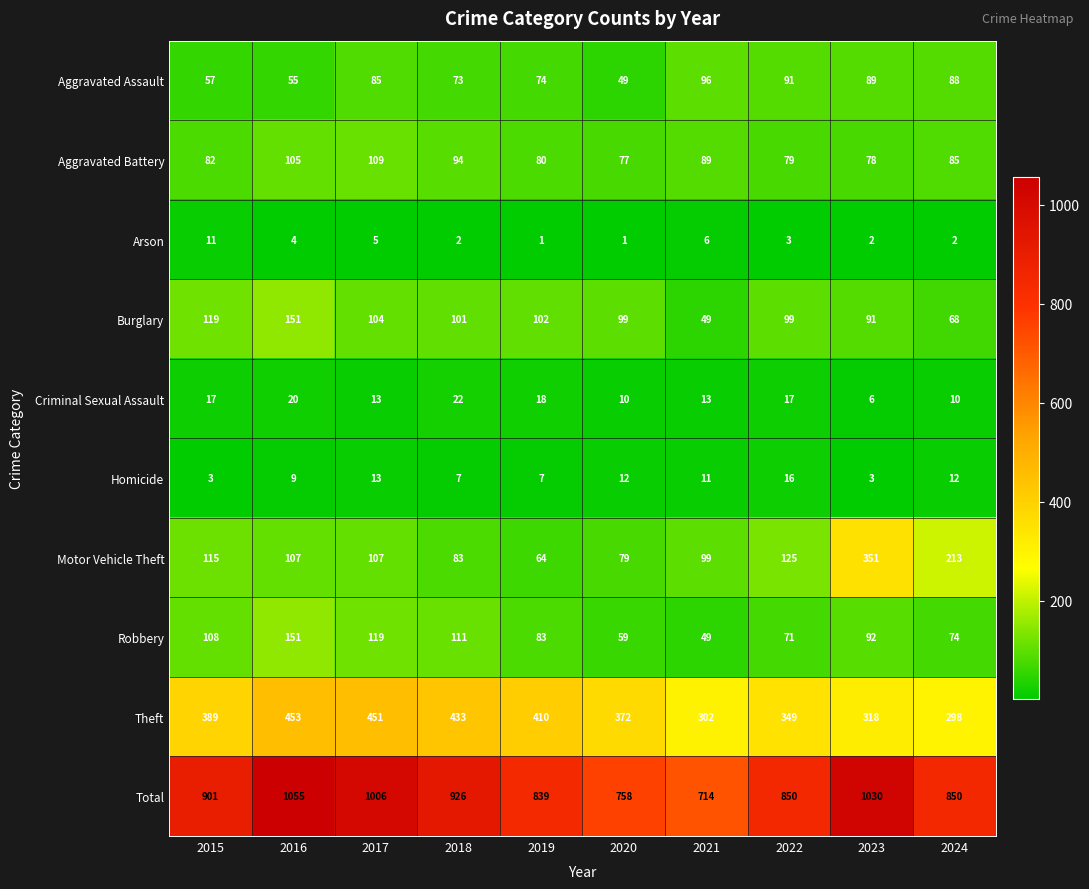

Count the number of data series in this chart.

10